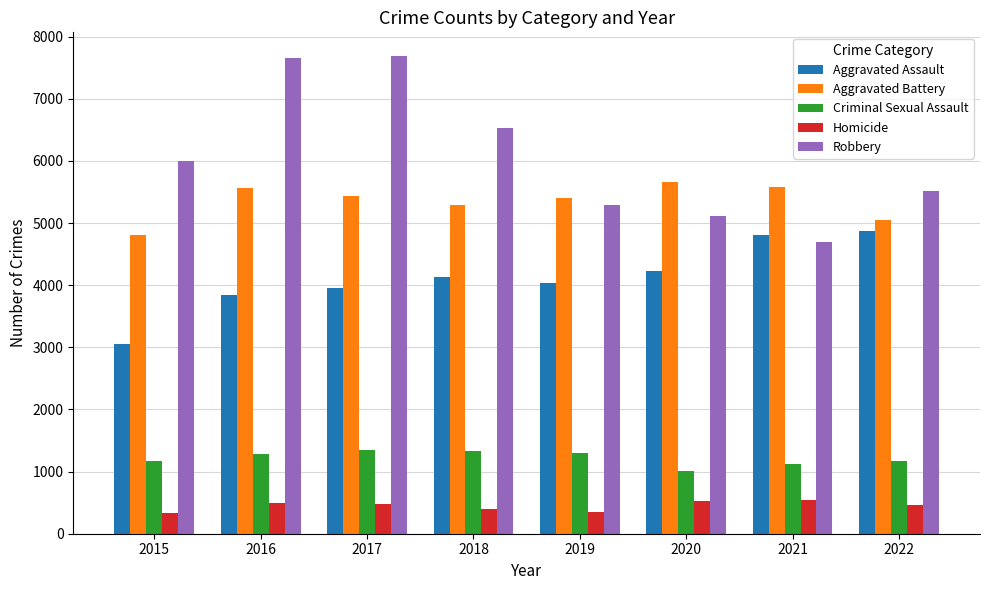

At 2019, list the series in order from largest to smallest.

Aggravated Battery, Robbery, Aggravated Assault, Criminal Sexual Assault, Homicide